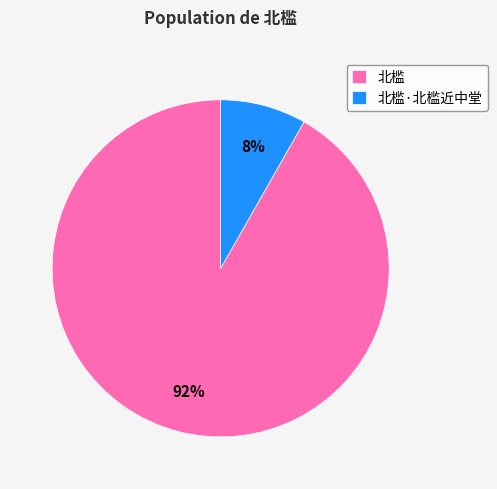

Is there a majority slice in this chart?

Yes